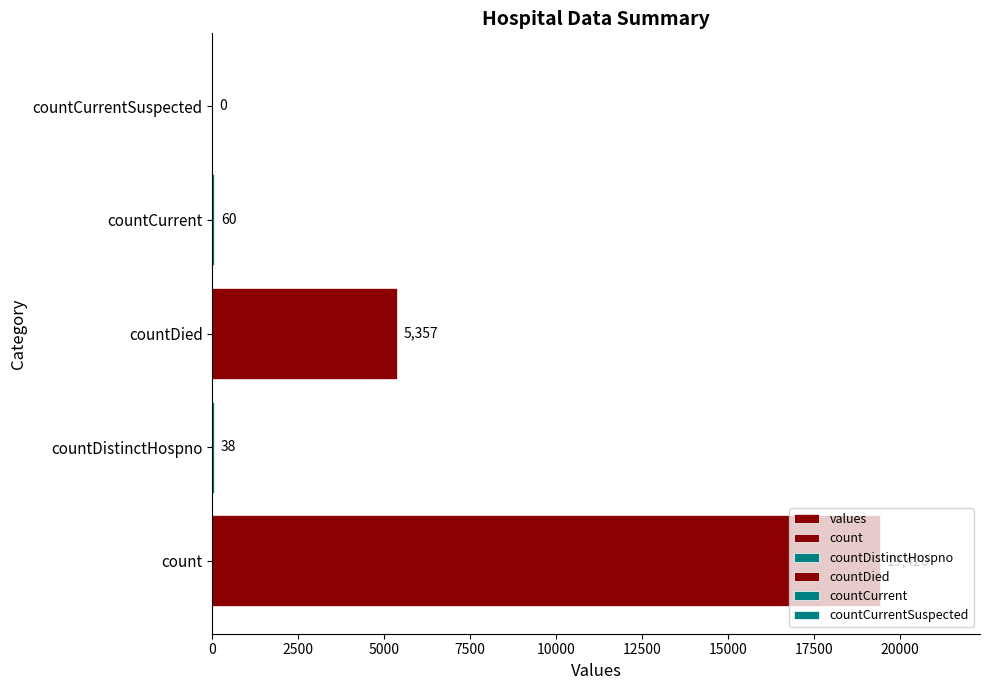

Reading left to right, extract all data points from this chart.

19420	38	5357	60	0